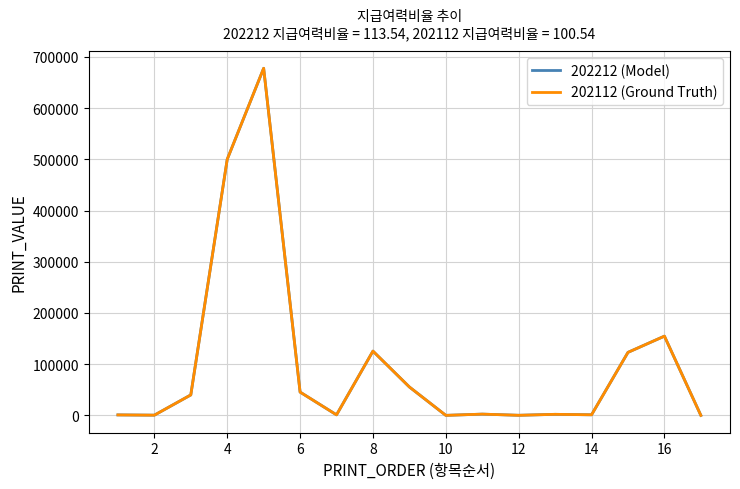

What is the greatest value displayed?

677777.3